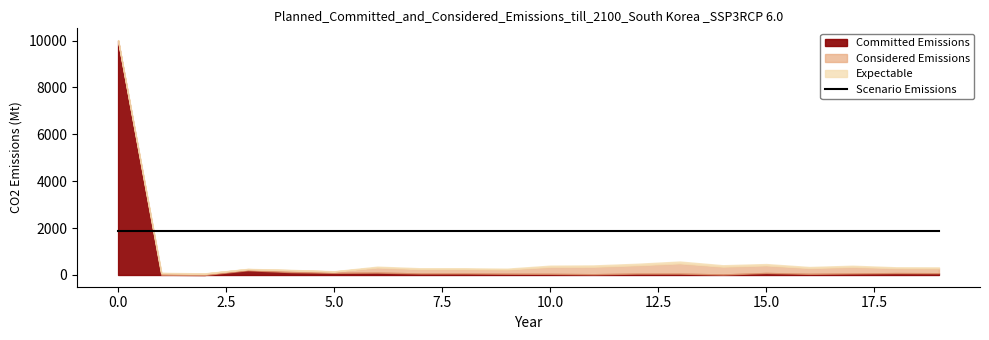

What is the value of the Committed Emissions point at the 4th from the left?

203